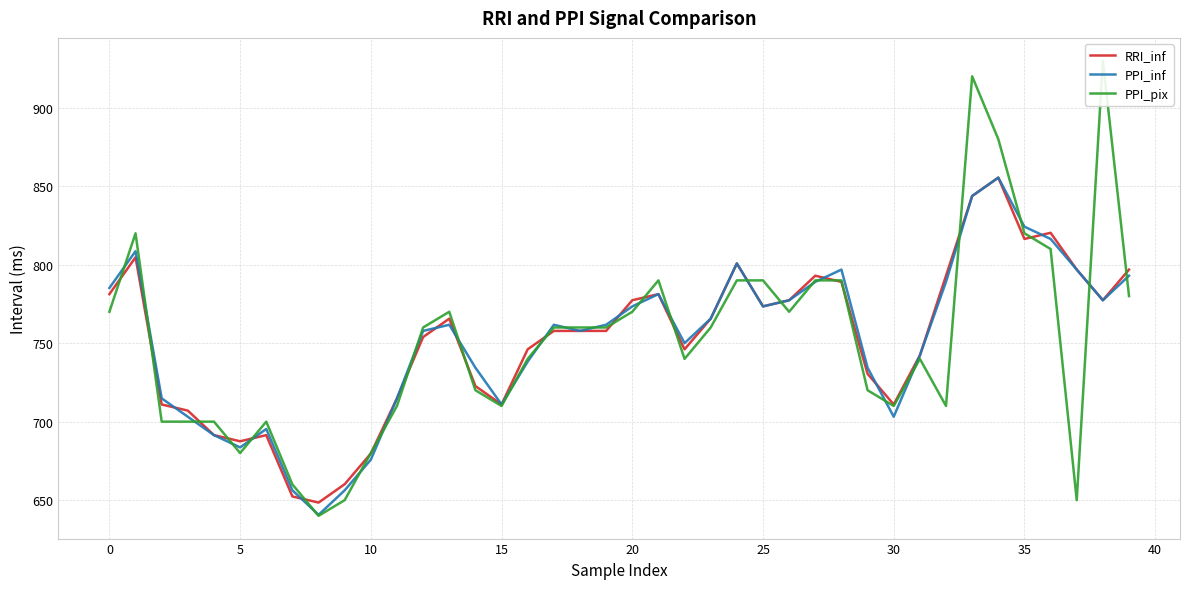

What is the maximum value for PPI_inf?

855.5